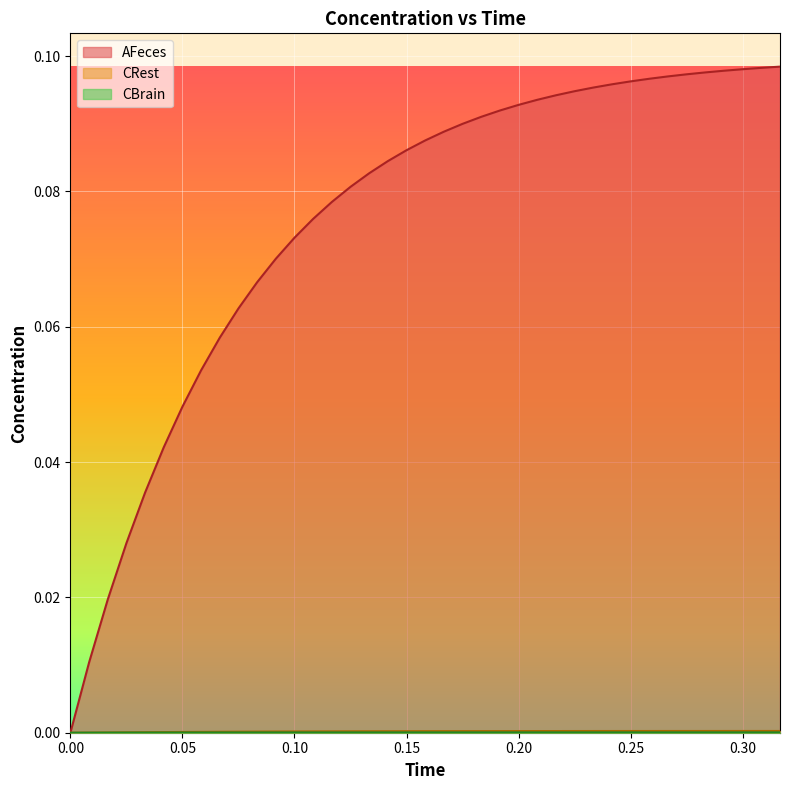

The CBrain series shows 0.0 at 0.258333333333333. True or false?

True